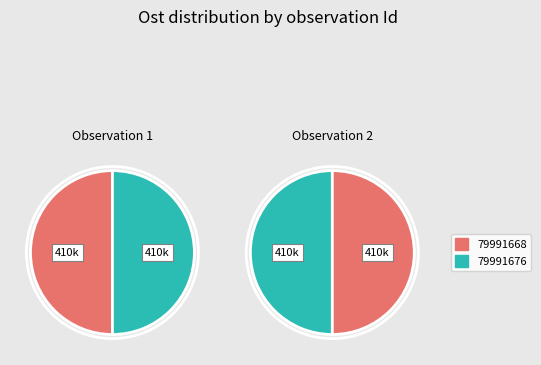

What percentage is NOT represented by 79991668?

50.0%